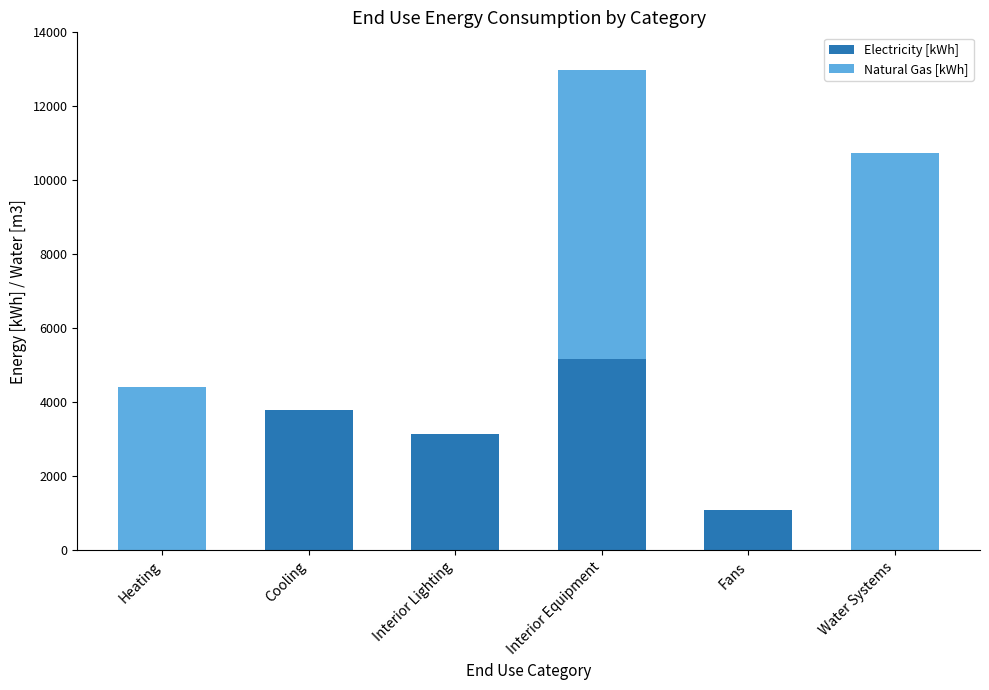

How many distinct data groups are displayed?

2